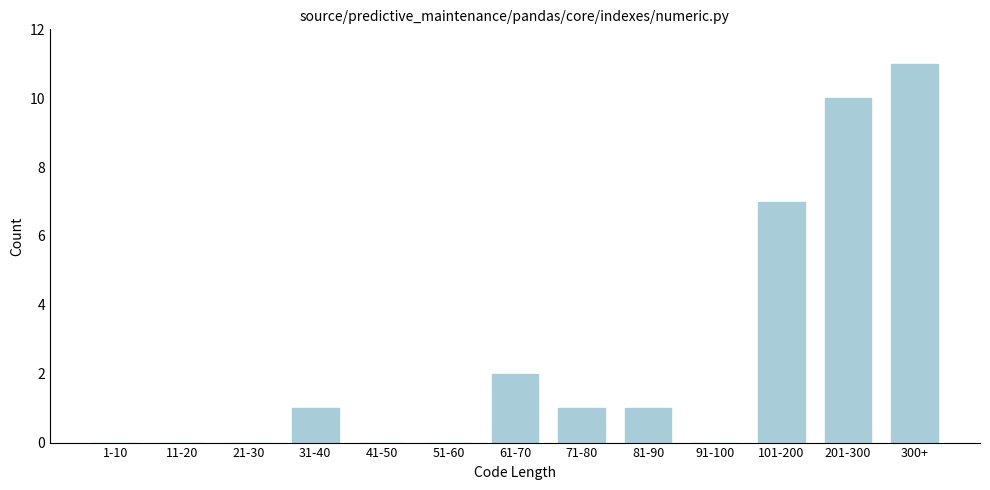

Reading left to right, transcribe all the data shown in this chart.

1-10=0	11-20=0	21-30=0	31-40=1	41-50=0	51-60=0	61-70=2	71-80=1	81-90=1	91-100=0	101-200=7	201-300=10	300+=11